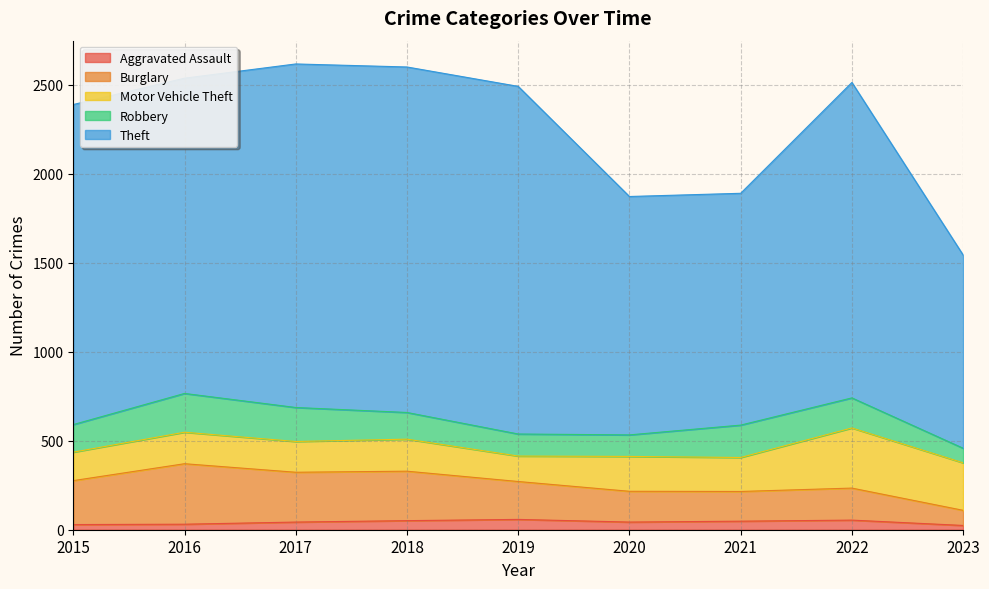

At which label does Theft reach its peak?

2019